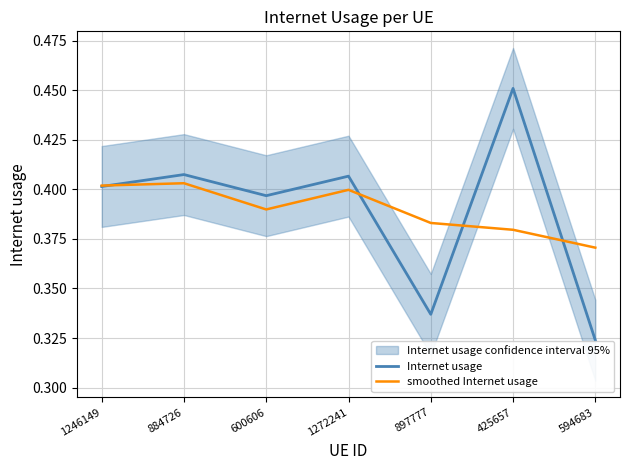

The Internet usage series shows 0.6 at 1272241. True or false?

False